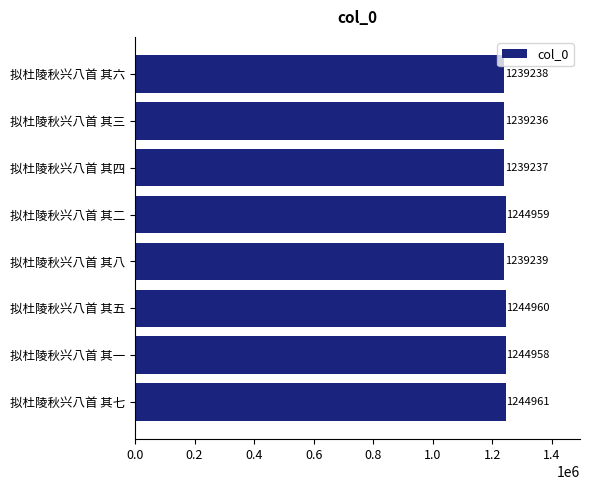

Reading top to bottom, transcribe all the data shown in this chart.

1239238	1239236	1239237	1244959	1239239	1244960	1244958	1244961